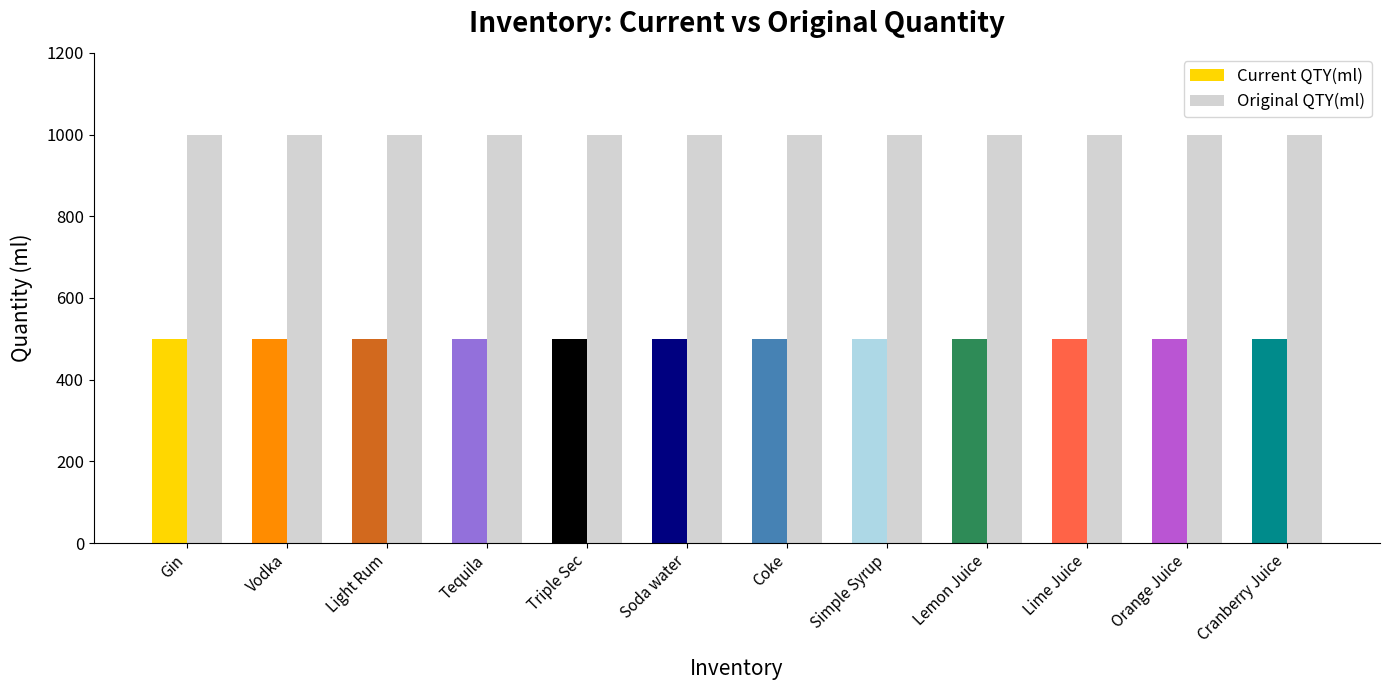

Which series has the largest total across all categories?

Original QTY(ml)